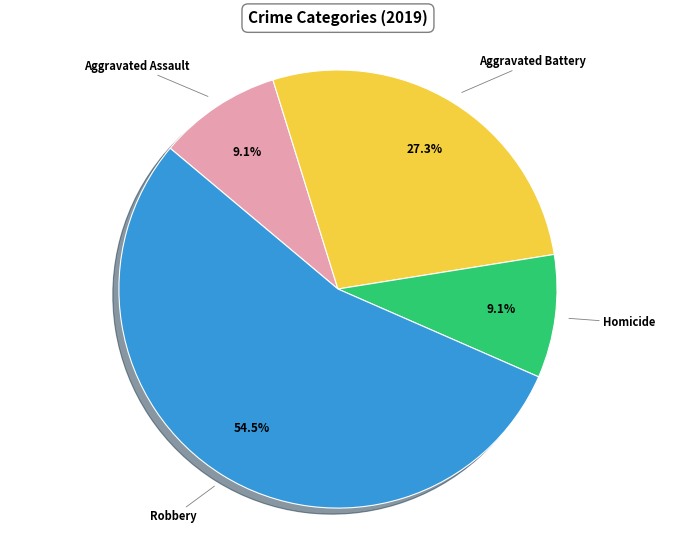

To the nearest percent, what is the difference between the largest and smallest slice percentages?

45%